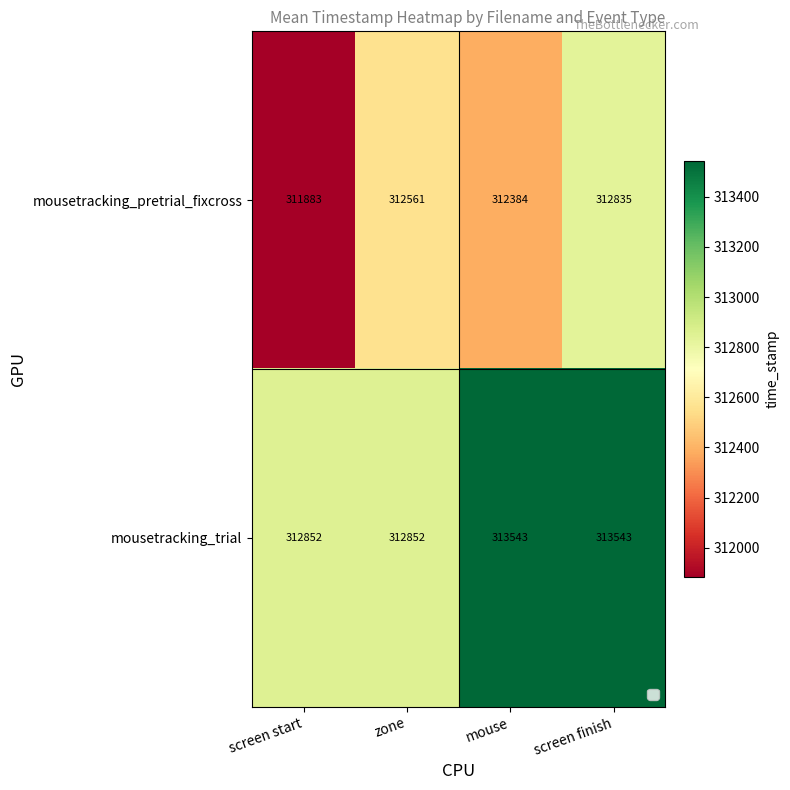

What is the maximum value shown in the chart?

313543